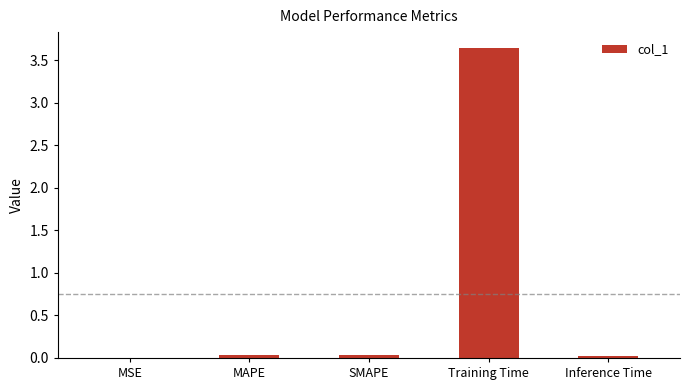

Count the number of data series in this chart.

1